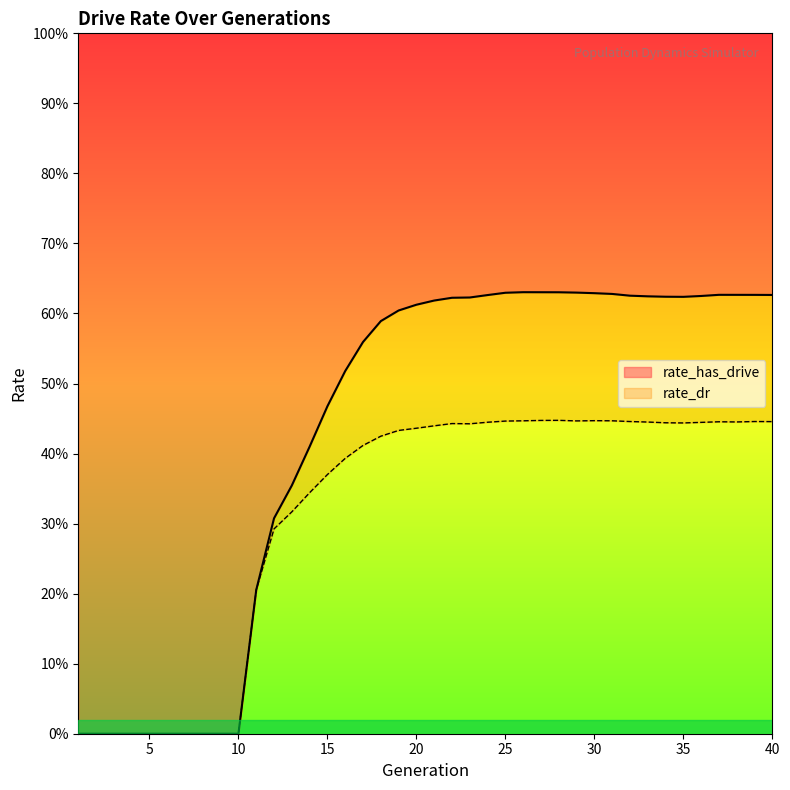

What is the spread (max minus min) of values at 26?

0.2